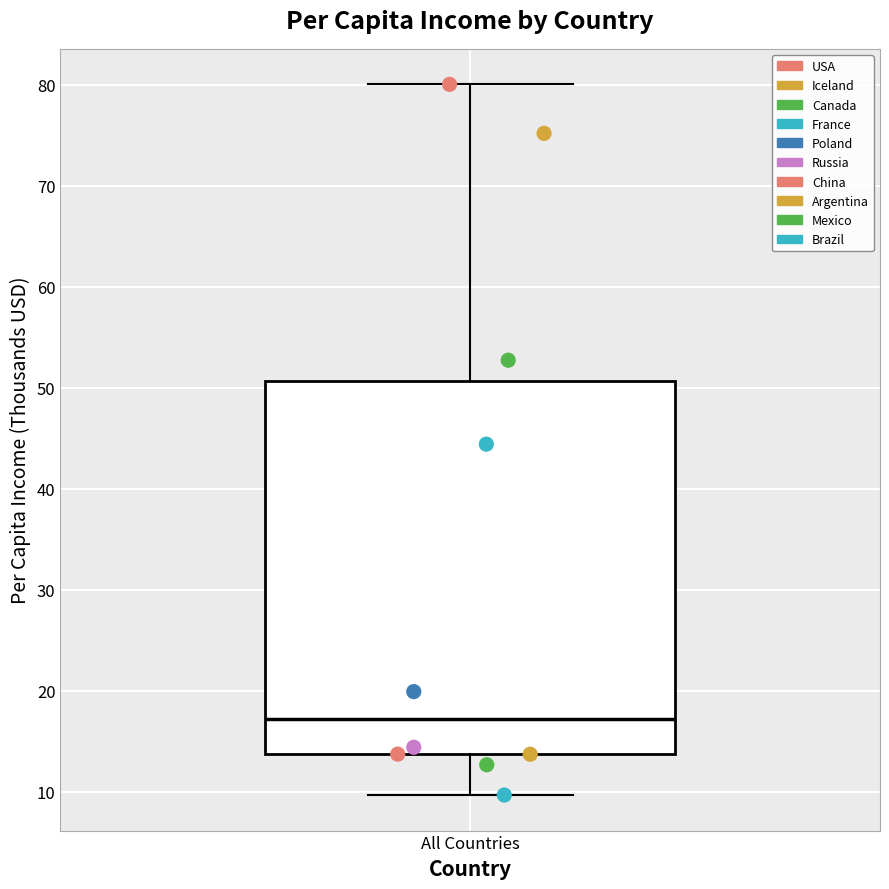

Transcribe this box plot: give where the median line is, the range the box spans, and where the two whiskers end, as read against the y-axis. The values are not printed on the chart, so give them approximately, as read against the axis.

median 17, box 14 to 51, whiskers 10 to 80